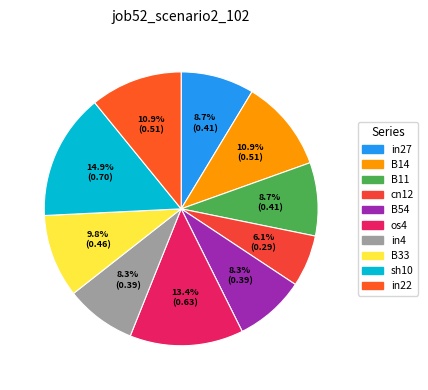

How many segments does this pie chart have?

10